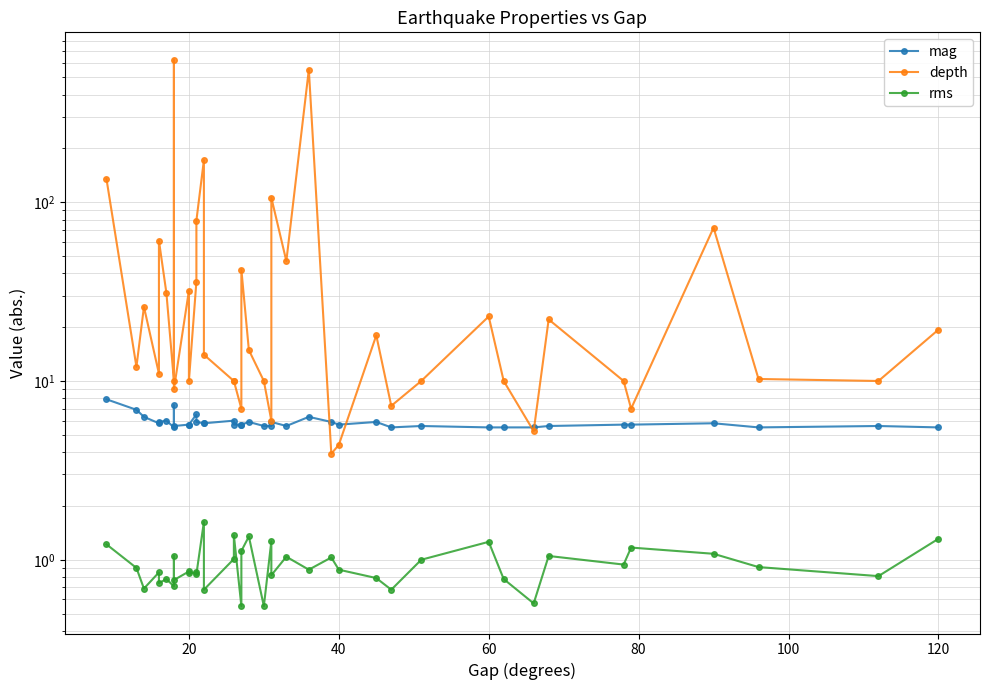

How many data points in depth are above 14?

20